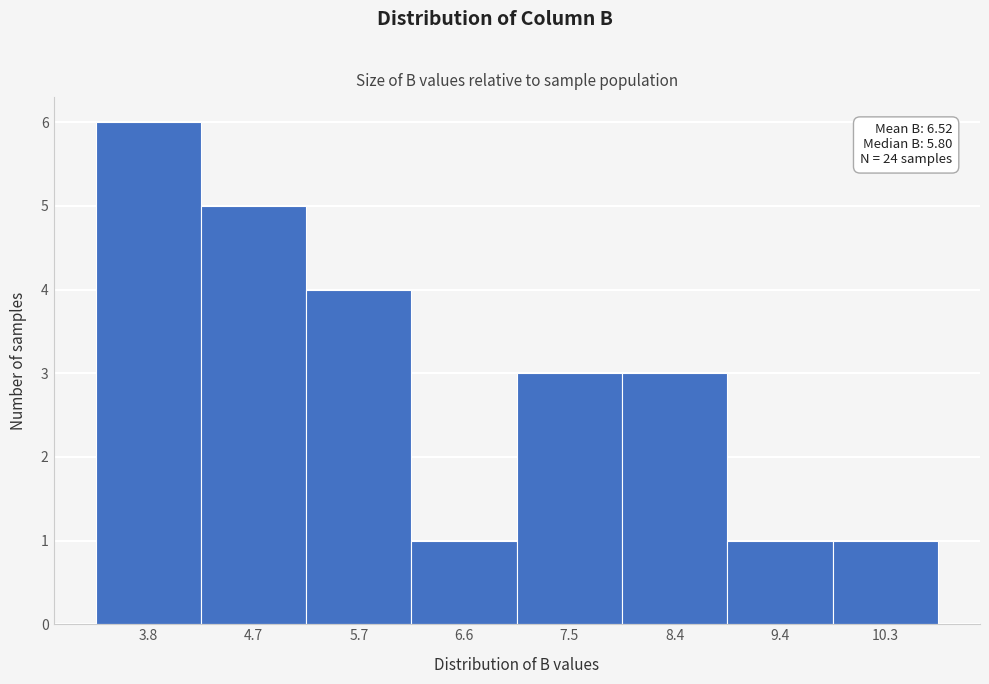

Reading left to right, transcribe all the data shown in this chart.

6	5	4	1	3	3	1	1